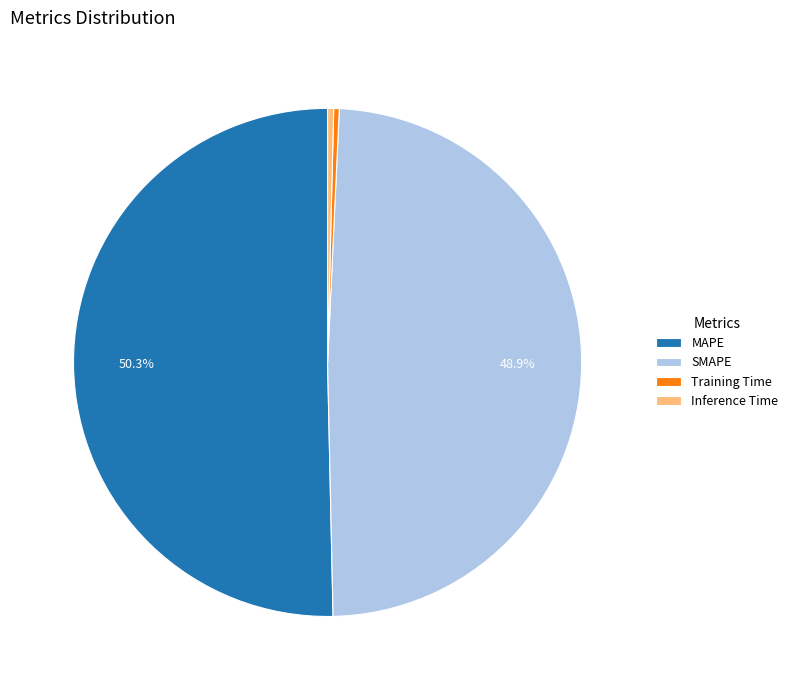

To the nearest percent, what is the combined percentage of Inference Time and SMAPE?

49%